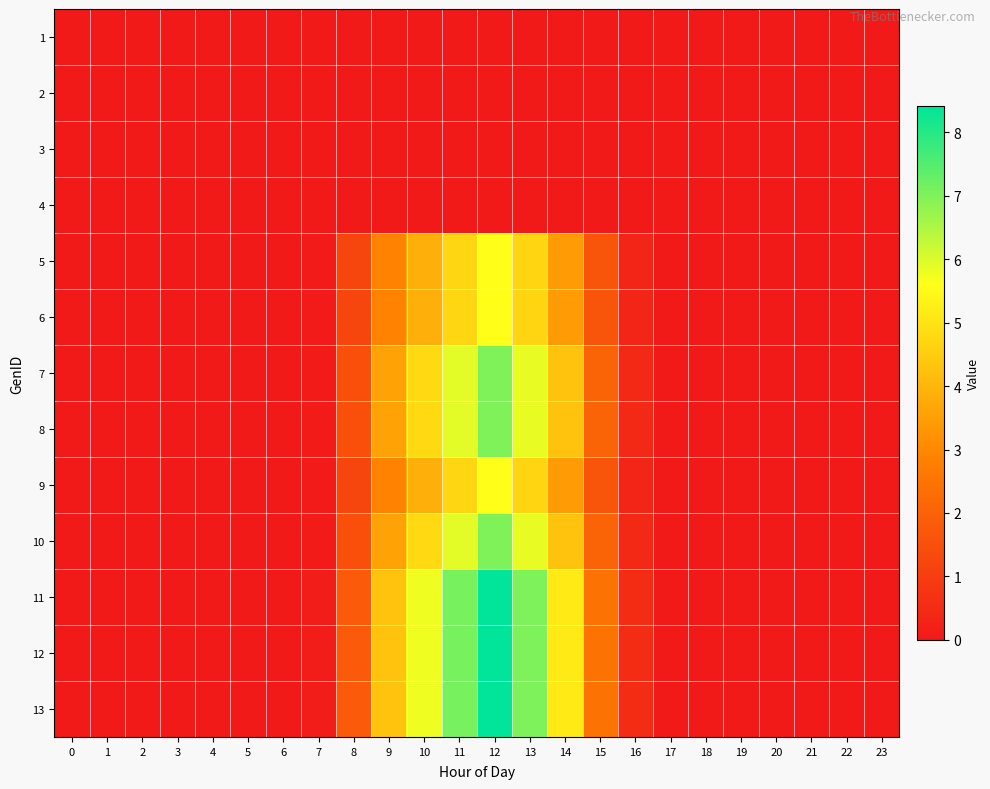

What is the maximum value shown in the chart?

8.4